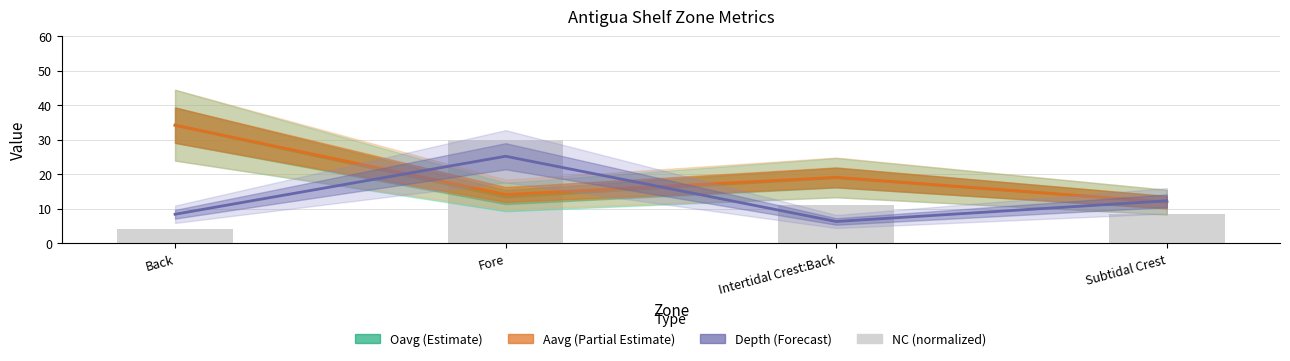

Does the chart contain stacked bars?

No